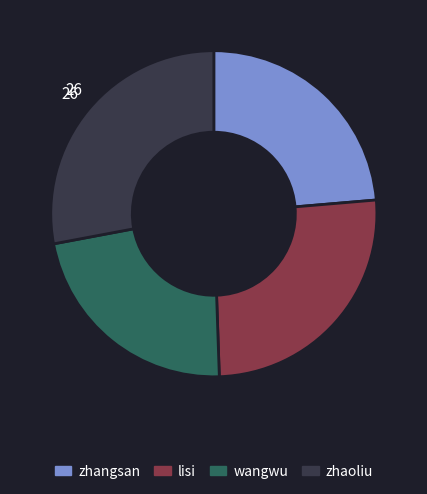

Between wangwu and lisi, which is larger?

lisi